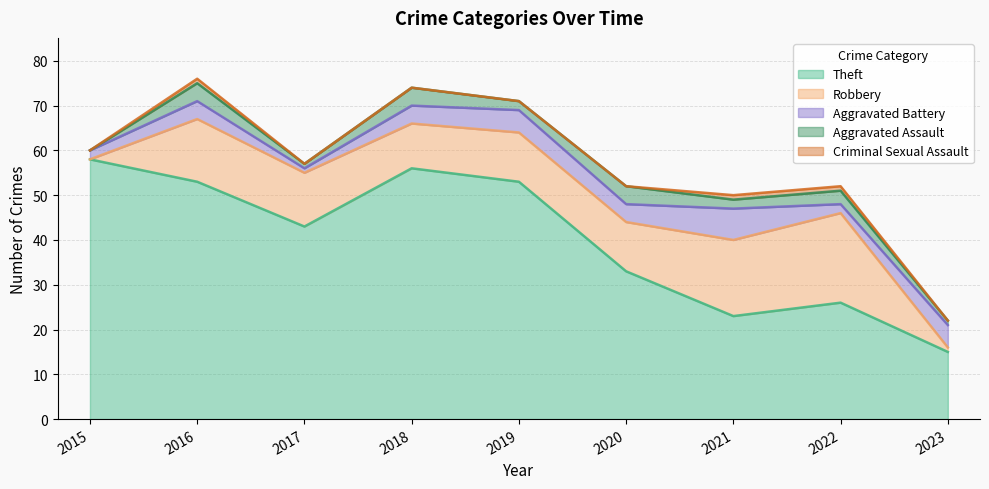

In Theft, how many points are higher than both neighbors (excluding endpoints)?

2